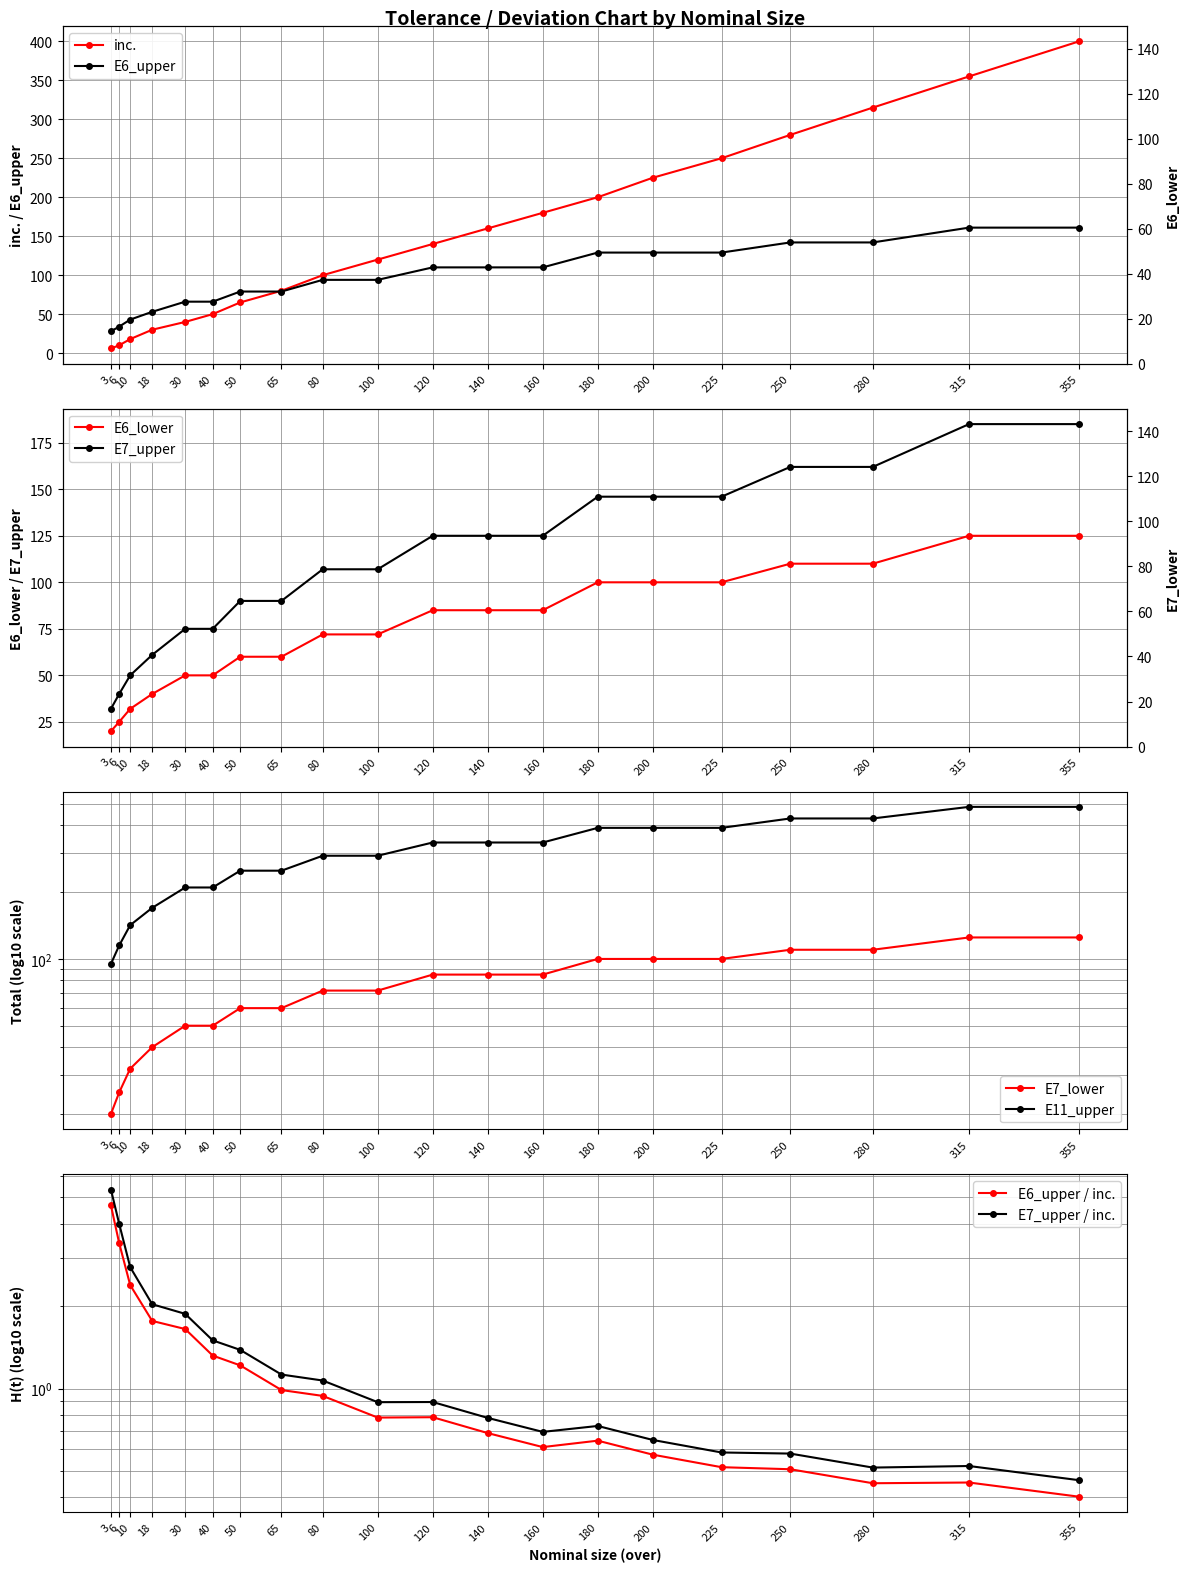

What is the average value of the E6_lower series?

75